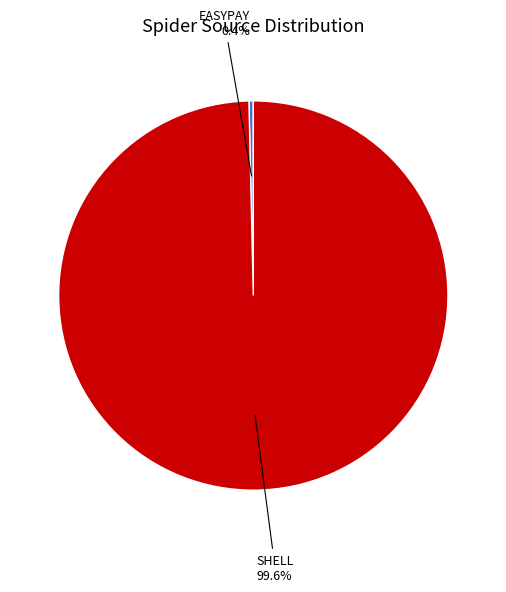

Does any single category account for the majority?

Yes